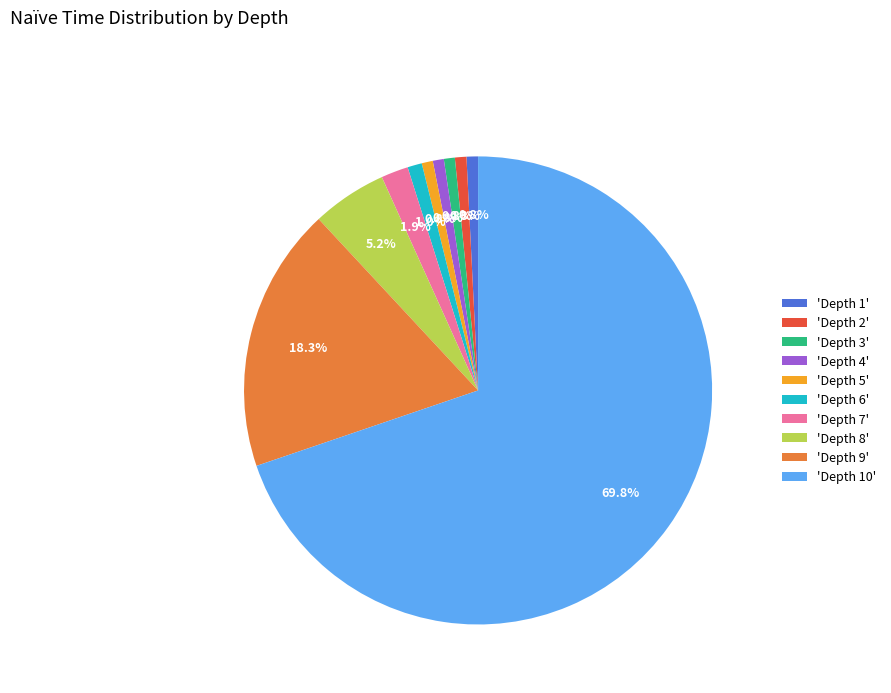

What is the largest slice in the pie chart?

'Depth 10'